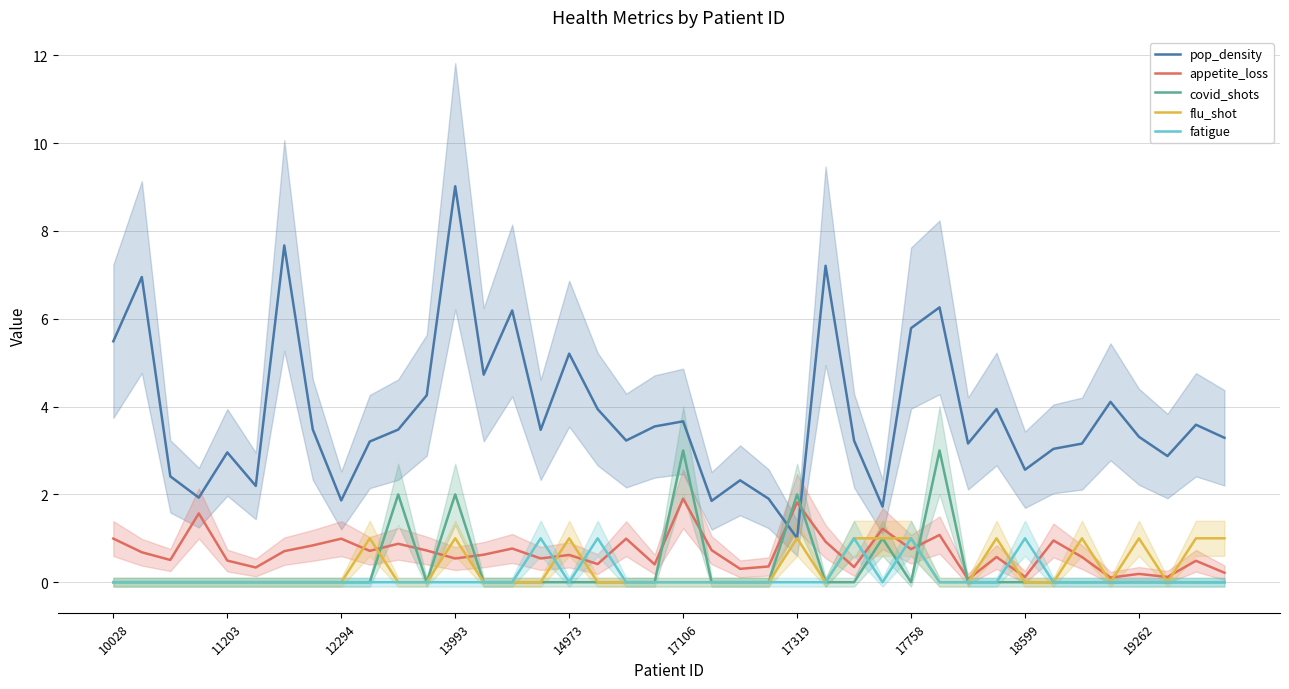

What is the maximum value for pop_density?

9.0